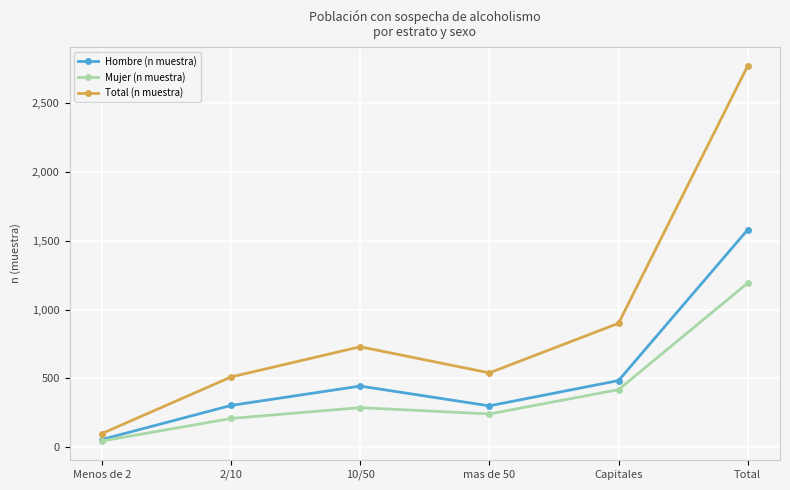

What is the label of the 5th point from the left?

Capitales